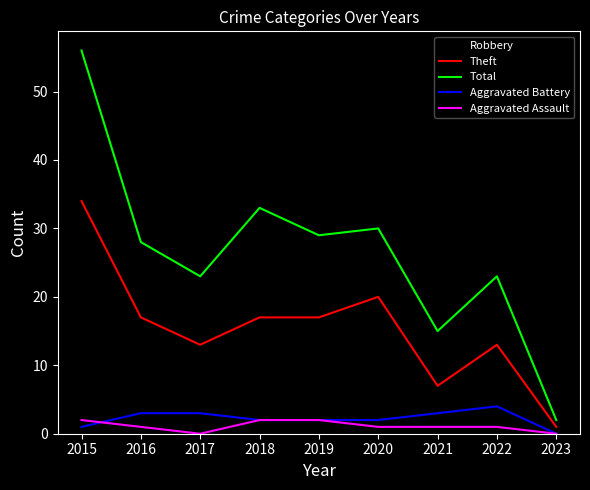

Reading right to left, what are all the values shown in this chart?

Robbery: 2023=1	2022=5	2021=4	2020=7	2019=8	2018=12	2017=7	2016=6	2015=19
Theft: 2023=1	2022=13	2021=7	2020=20	2019=17	2018=17	2017=13	2016=17	2015=34
Total: 2023=2	2022=23	2021=15	2020=30	2019=29	2018=33	2017=23	2016=28	2015=56
Aggravated Battery: 2023=0	2022=4	2021=3	2020=2	2019=2	2018=2	2017=3	2016=3	2015=1
Aggravated Assault: 2023=0	2022=1	2021=1	2020=1	2019=2	2018=2	2017=0	2016=1	2015=2